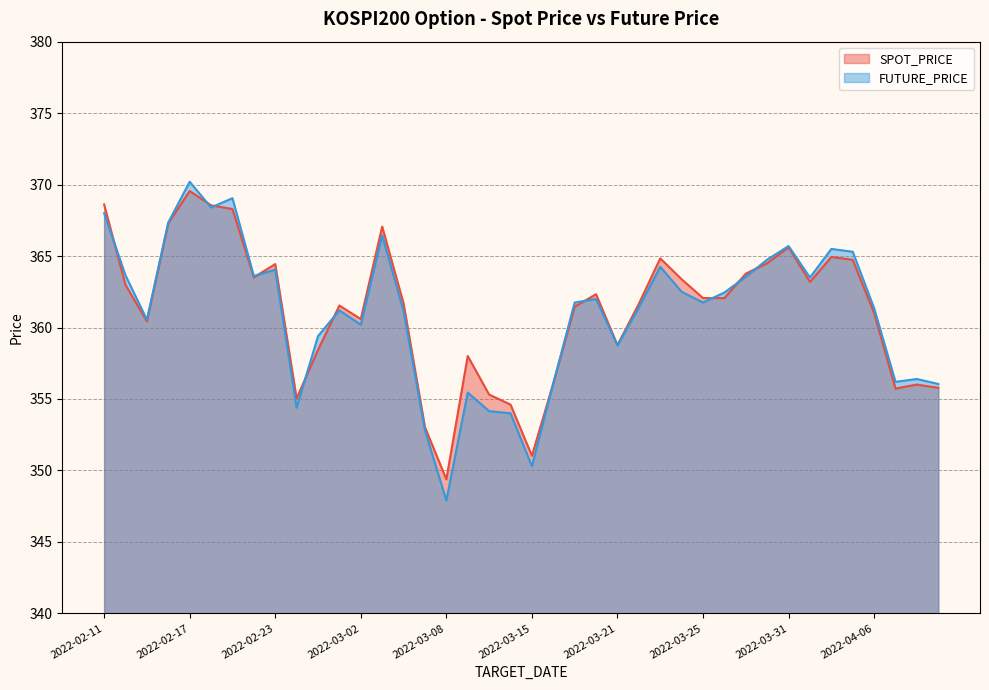

How many data points in SPOT_PRICE are above 362?

20